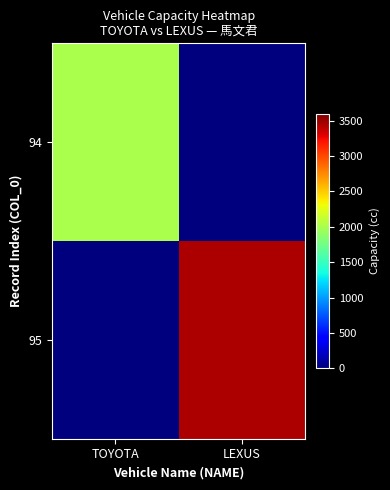

At how many categories does at least one series exceed 3151?

1